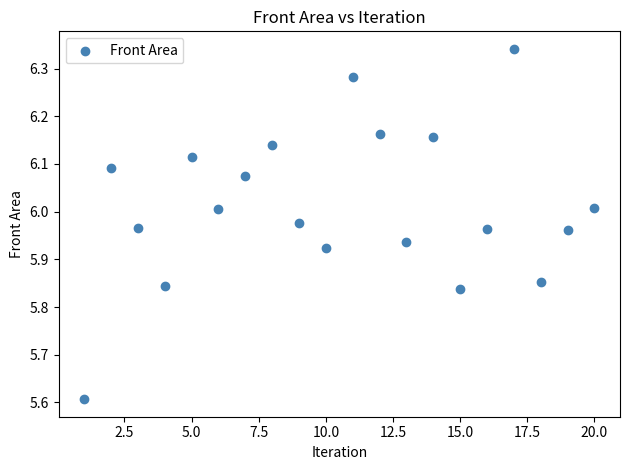

What is the range of X values (max minus min)?

19.0